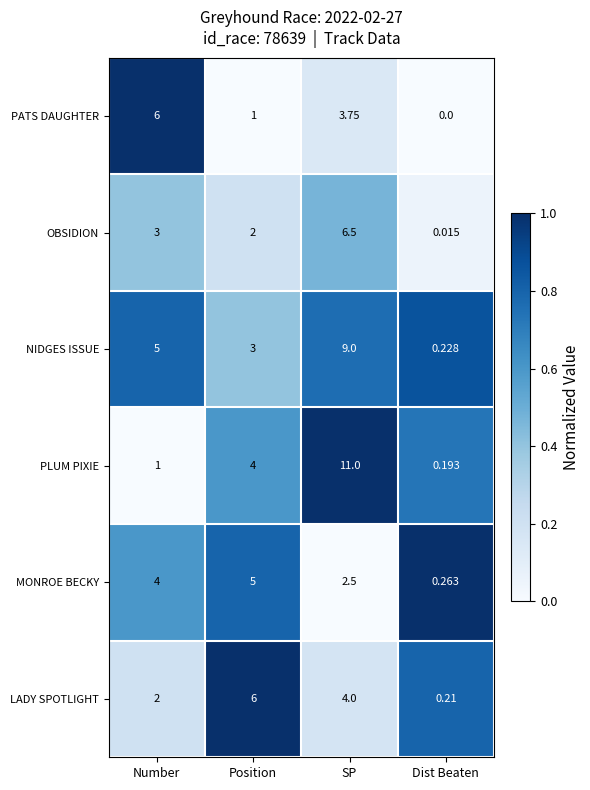

At how many categories does at least one series exceed 0?

4